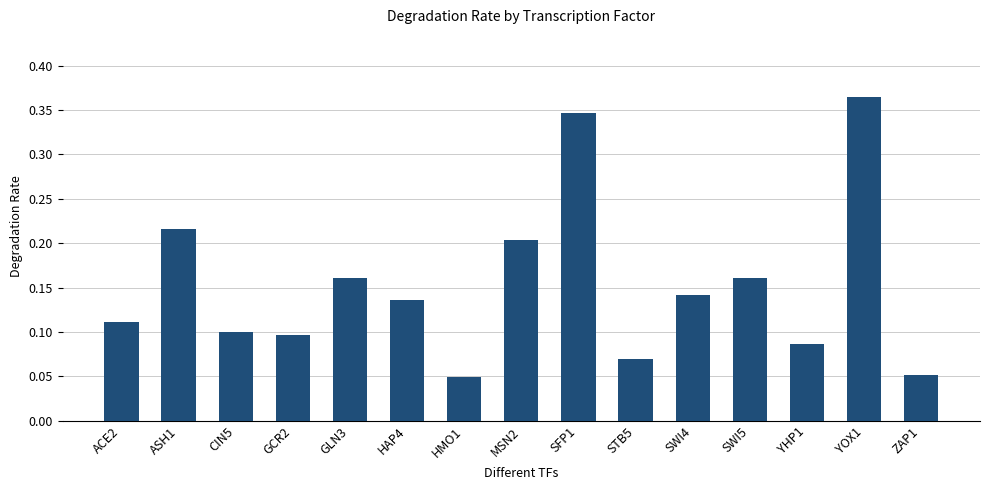

Count the values in the range 0 to 1.

15